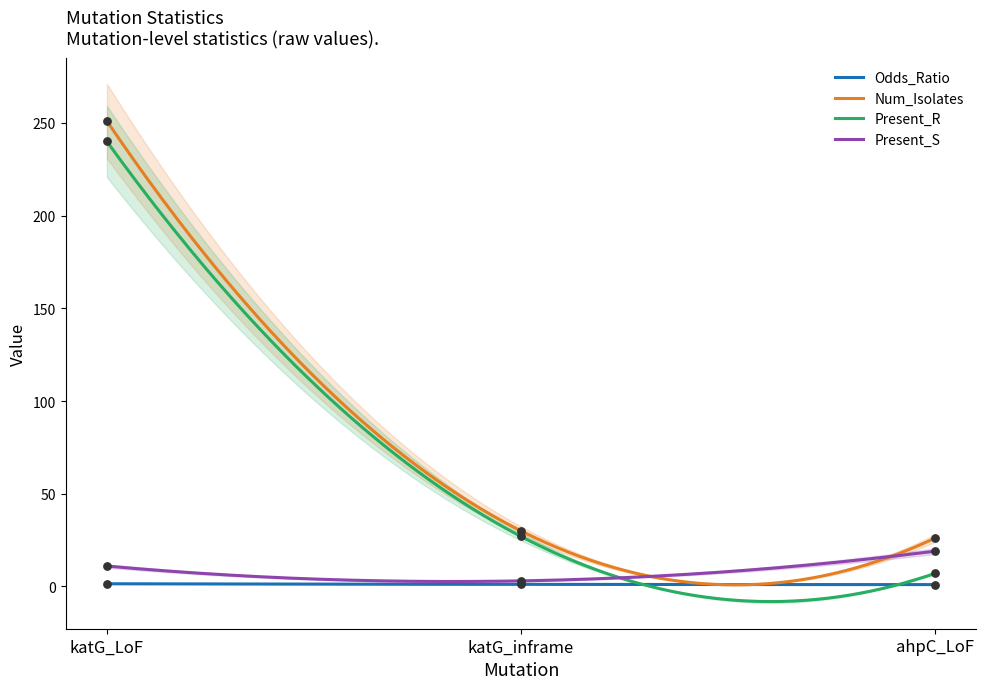

Is the value of Num_Isolates at ahpC_LoF greater than the value of Present_R at katG_inframe?

No